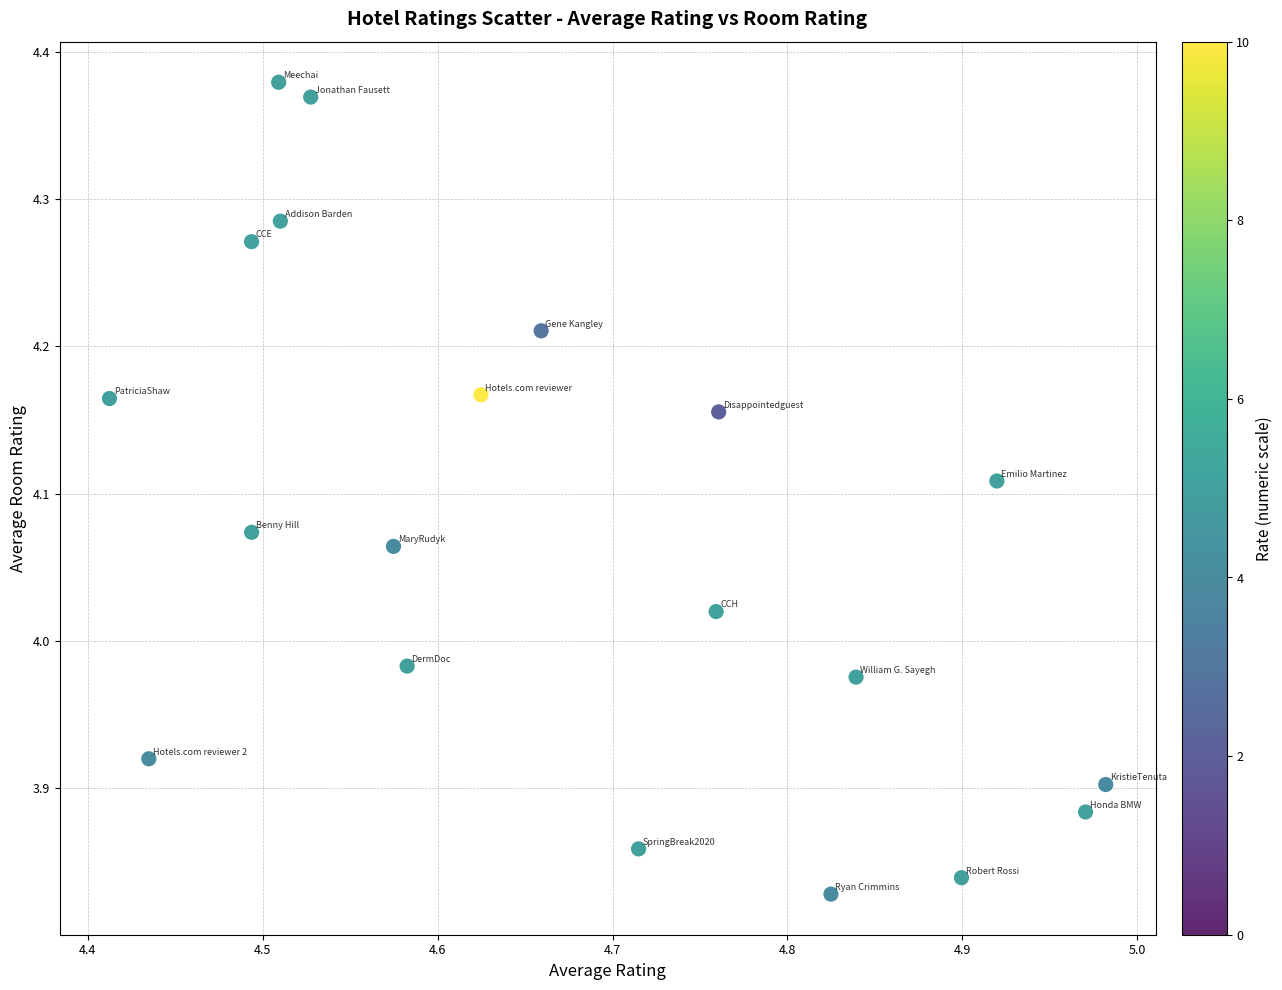

What is the range of X values (max minus min)?

0.6